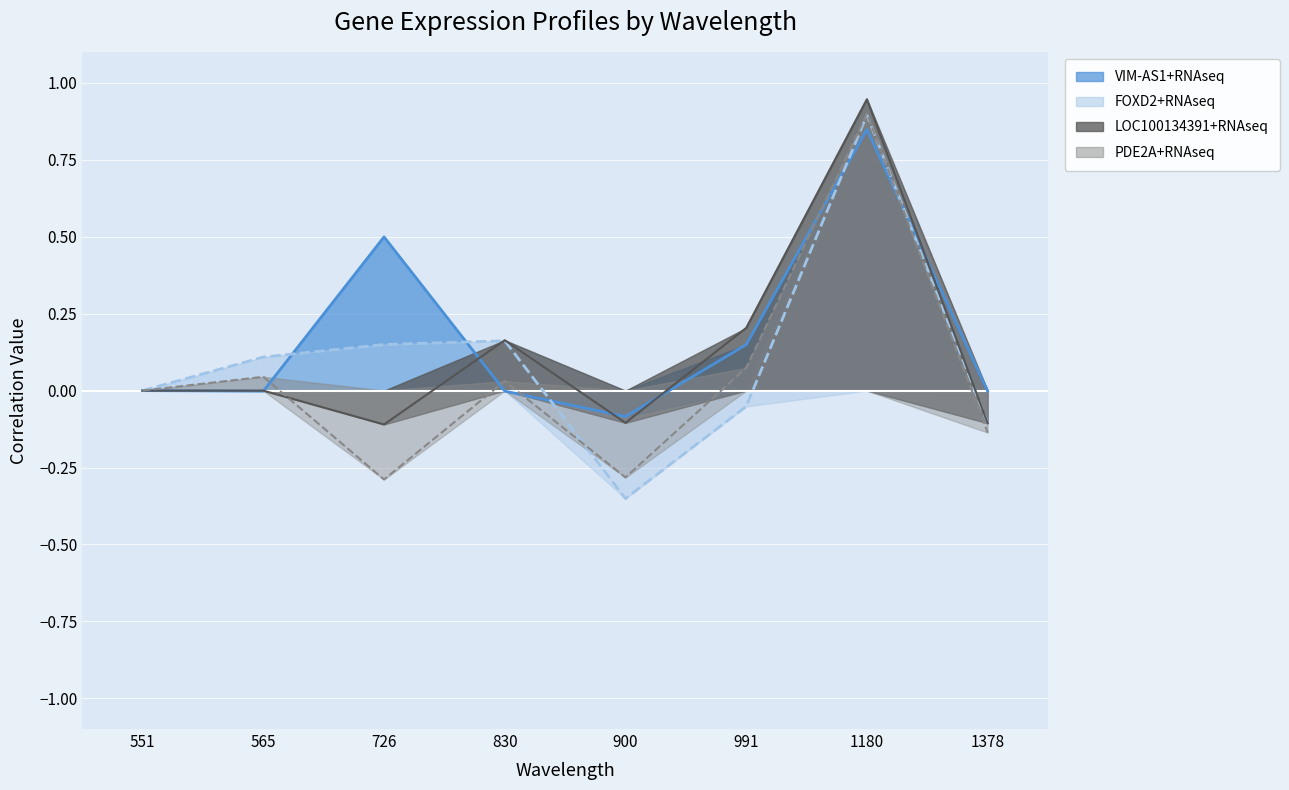

In FOXD2+RNAseq, how many points are higher than both neighbors (excluding endpoints)?

2